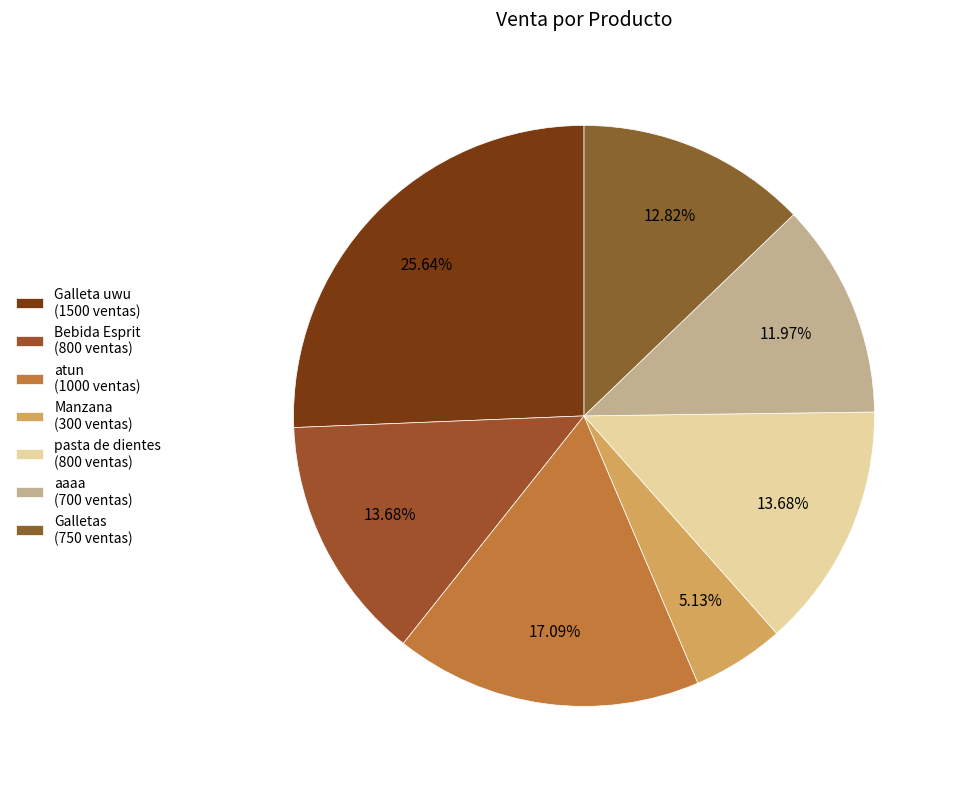

What percentage is the atun slice, to the nearest percent?

17%